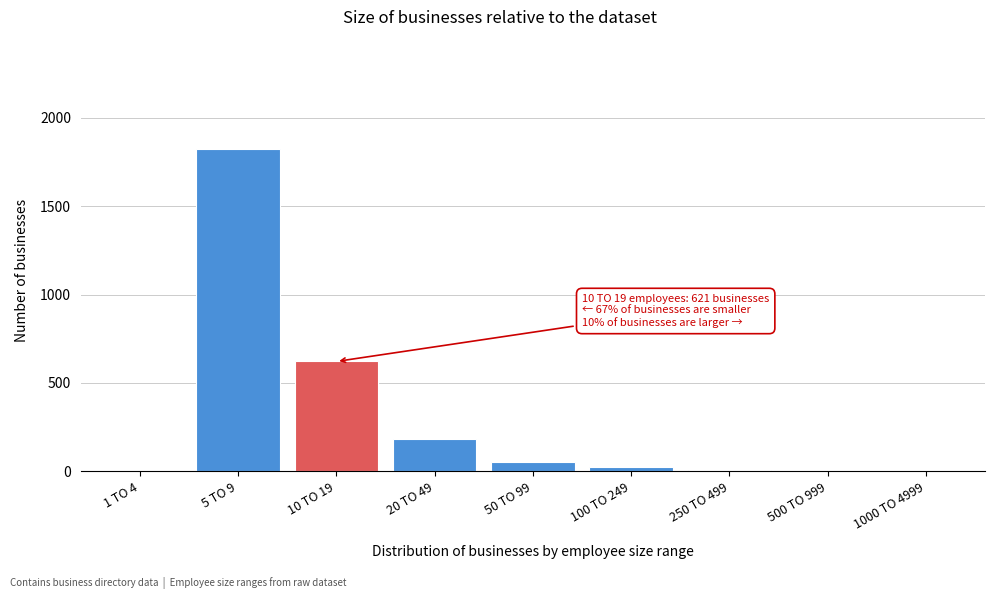

Where is the data nearest to the value 910?

10 TO 19